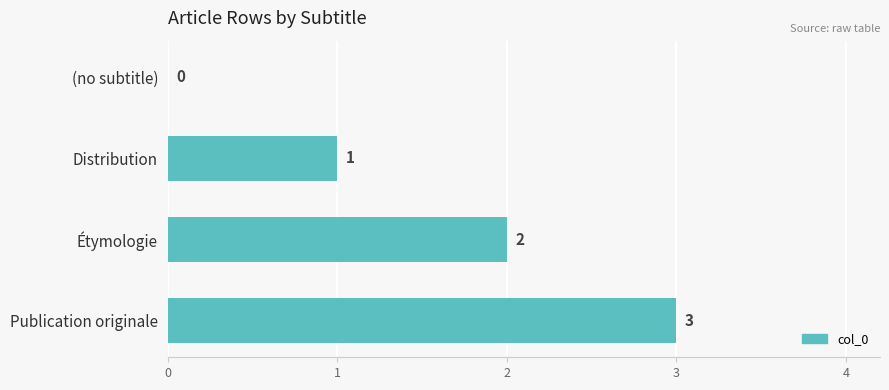

Read the value at Publication originale.

3